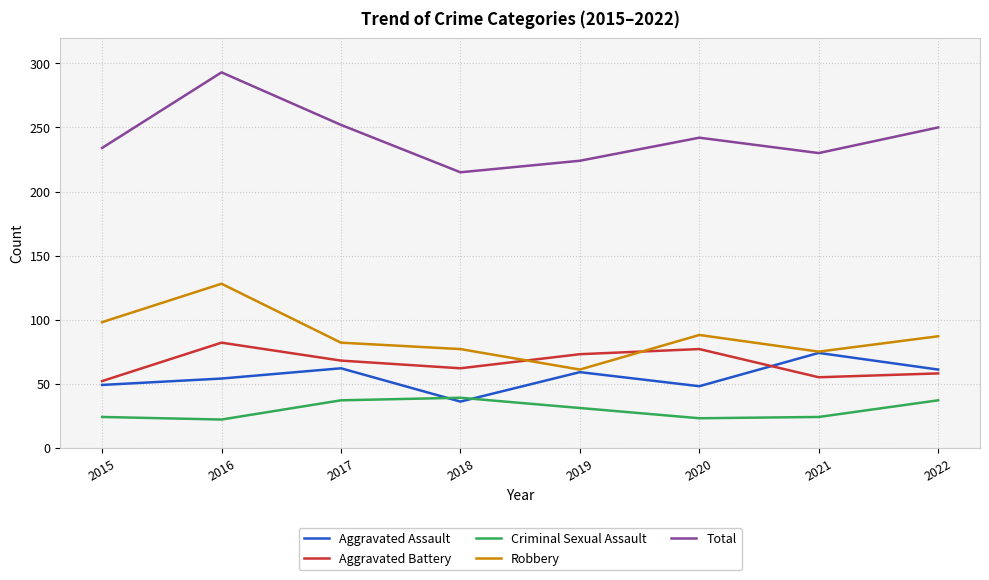

The Robbery series shows 98 at 2015. True or false?

True